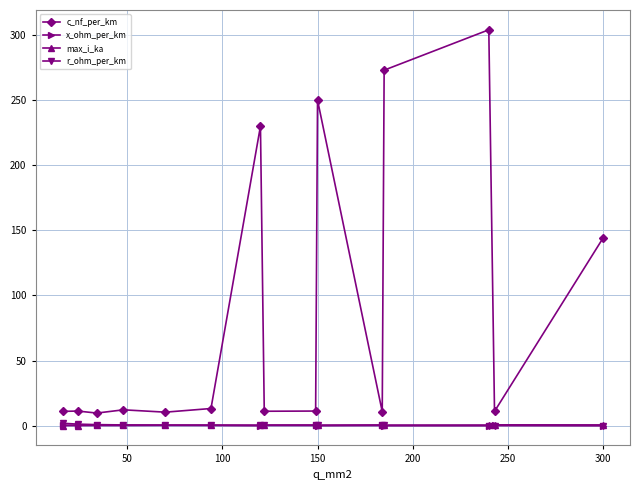

What is the sum of all x_ohm_per_km values?

3.9